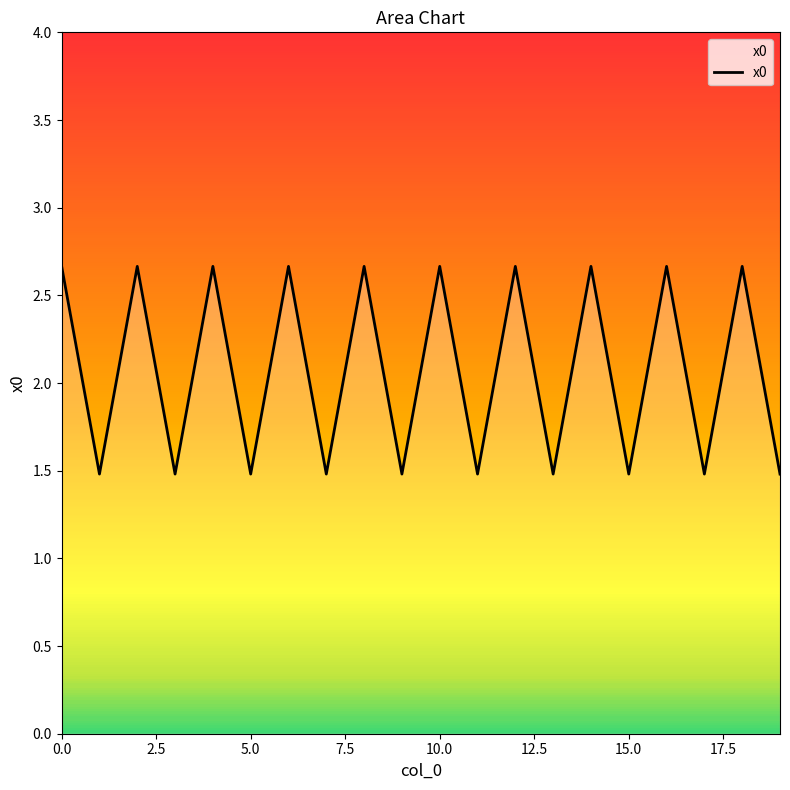

What is the maximum value shown in the chart?

2.7